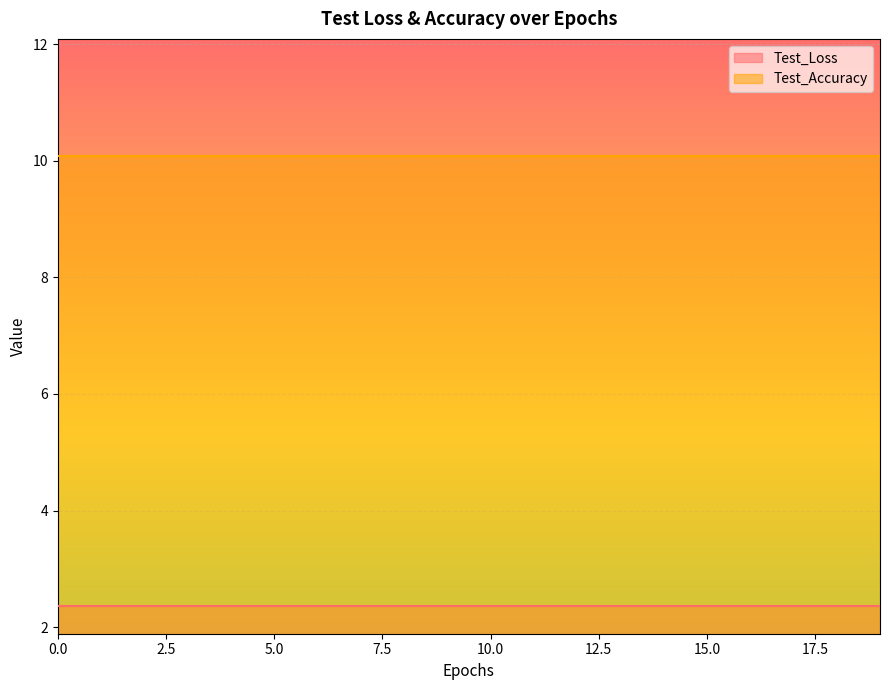

Which series has the largest range (max minus min)?

Test_Loss